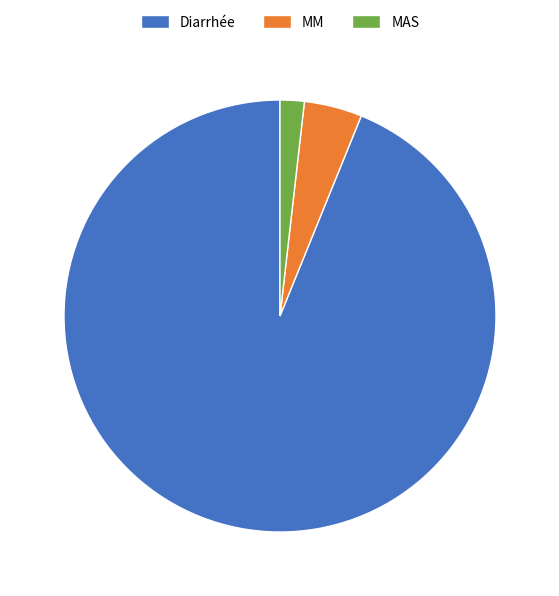

Is it true that Diarrhée is 94% of the pie?

True